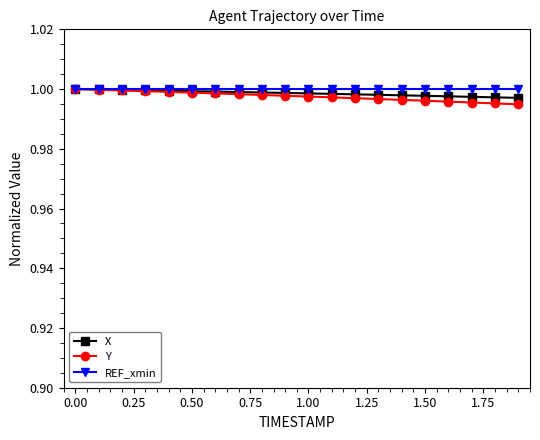

Is this an area chart (filled region under the line)?

No